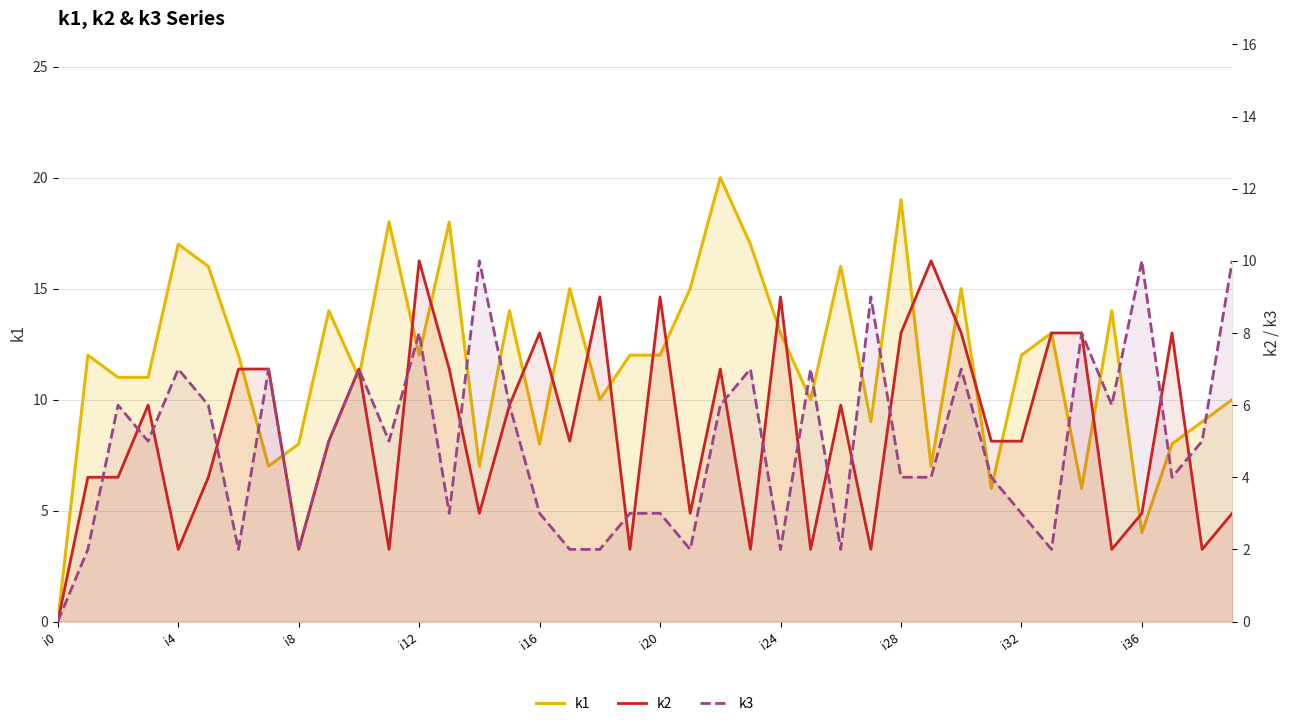

Is the value of k3 at 21 greater than the value of k2 at i0?

Yes